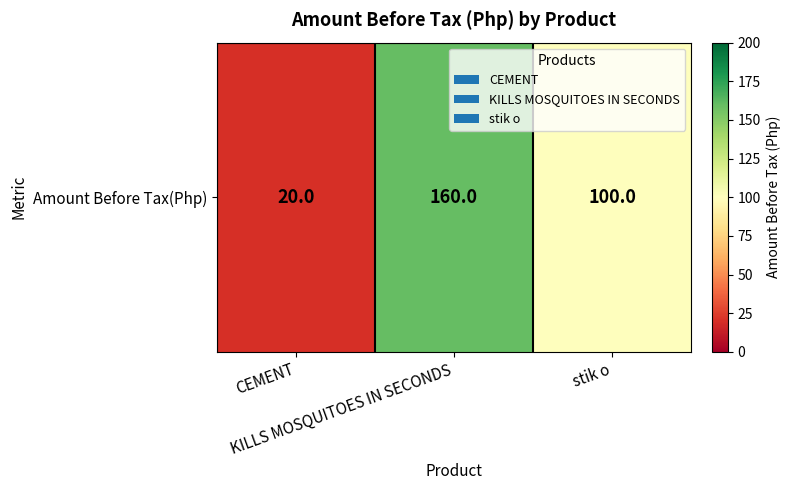

Which label corresponds to the largest value in the chart?

KILLS MOSQUITOES IN SECONDS